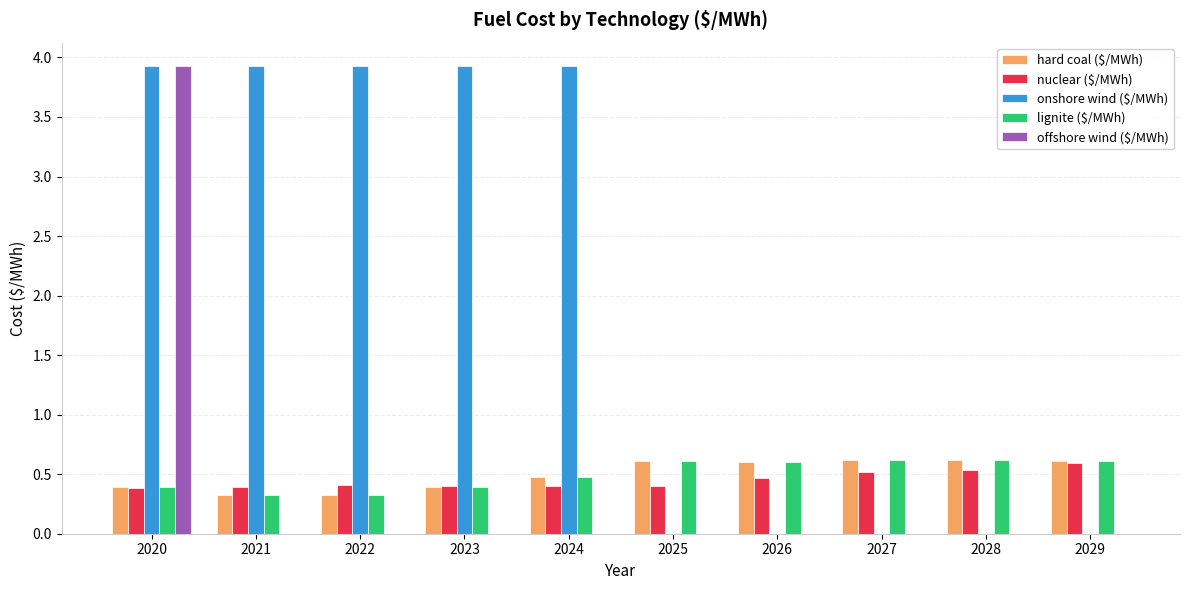

True or false: hard coal ($/MWh) has a value of 0.6 at 2029.

True